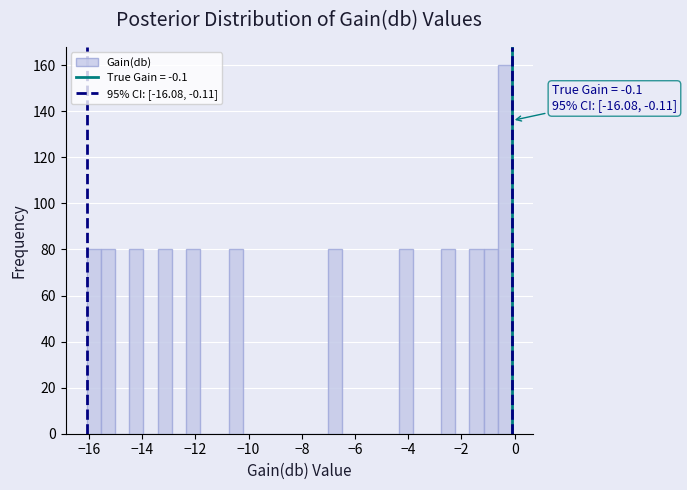

Read against the x-axis, roughly where is the centre of the tallest bar?

-0.4